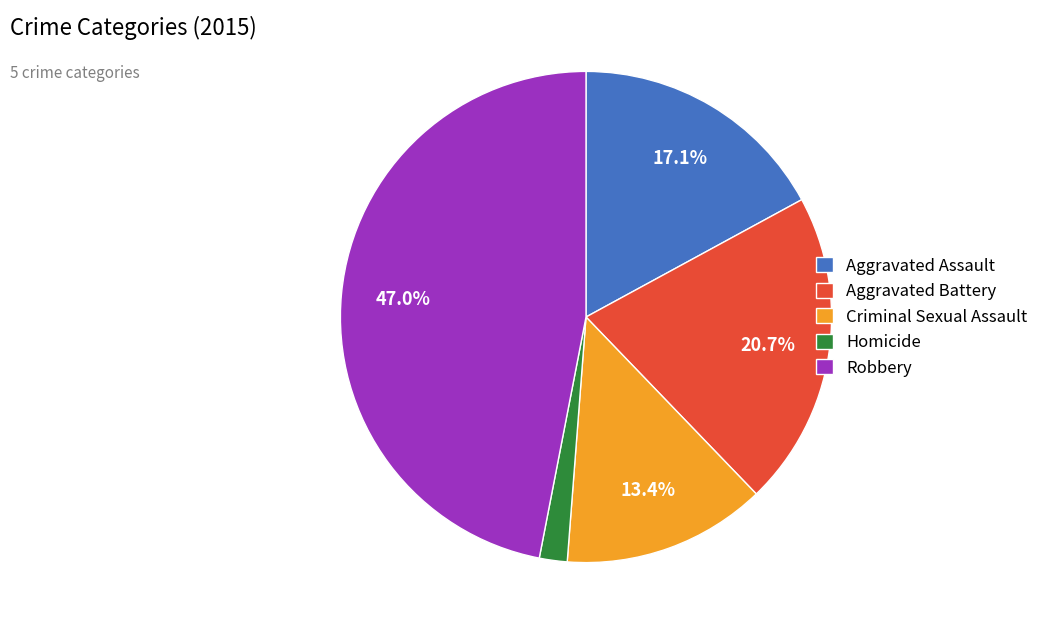

To the nearest percent, what portion does Aggravated Assault represent?

17%